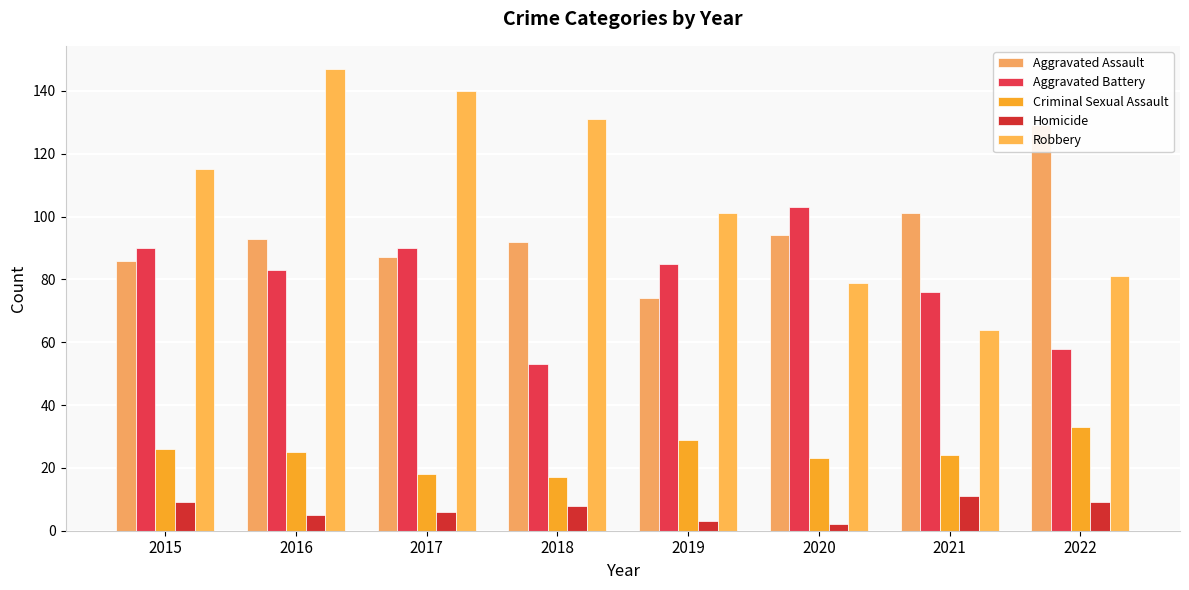

The Robbery series shows 22 at 2021. True or false?

False